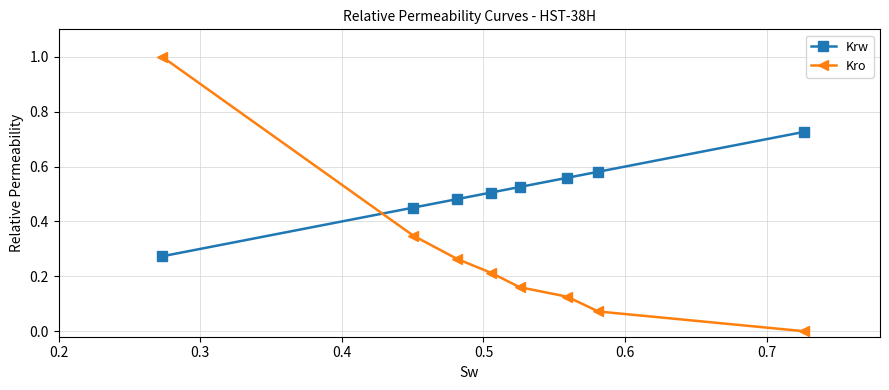

What is the maximum value shown in the chart?

1.0